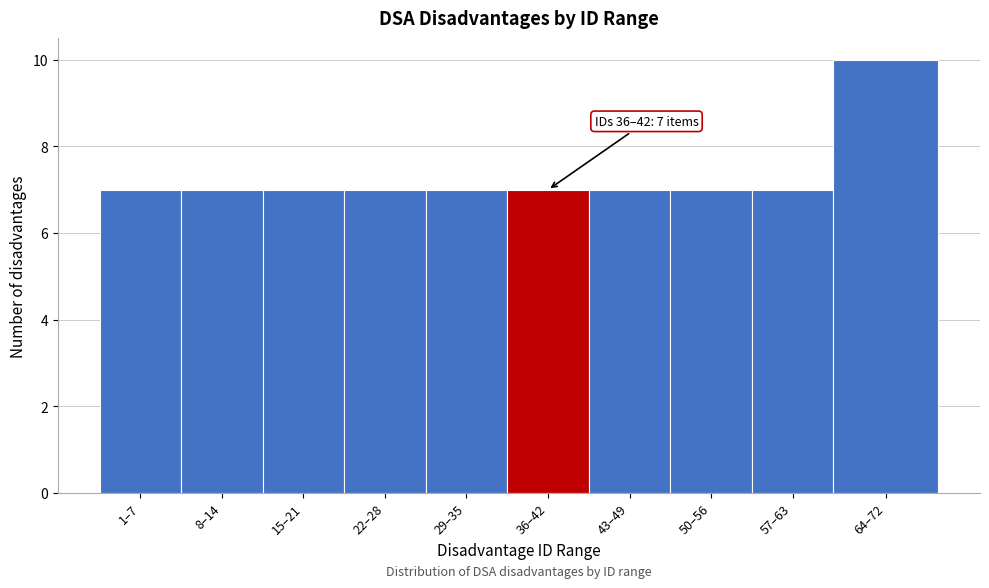

Reading left to right, extract all data points from this chart.

1–7=7	8–14=7	15–21=7	22–28=7	29–35=7	36–42=7	43–49=7	50–56=7	57–63=7	64–72=10